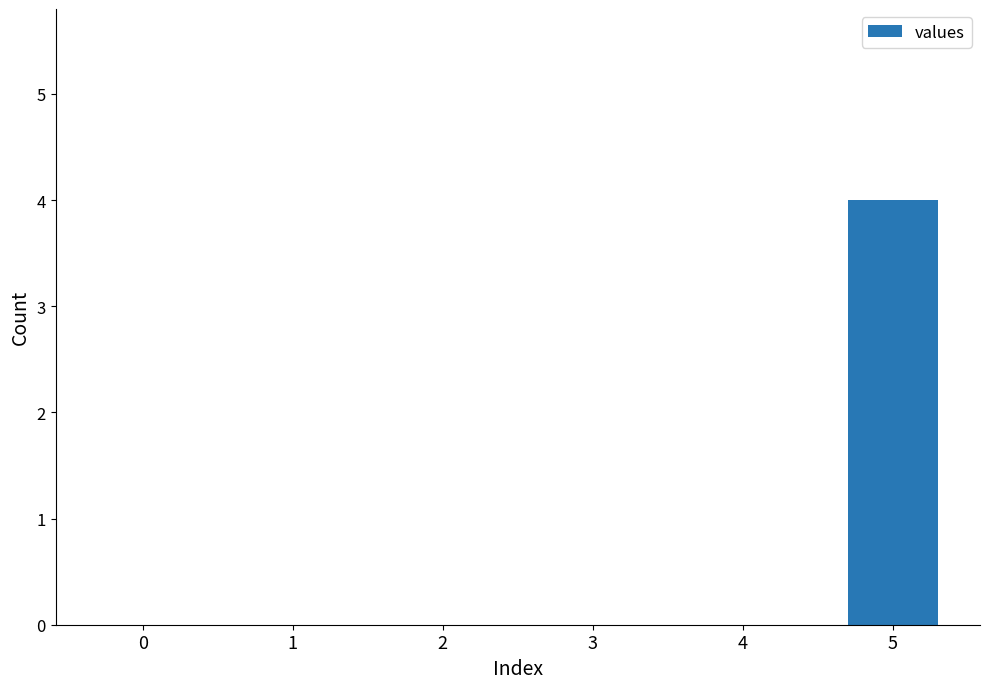

What is the sum of all values?

4